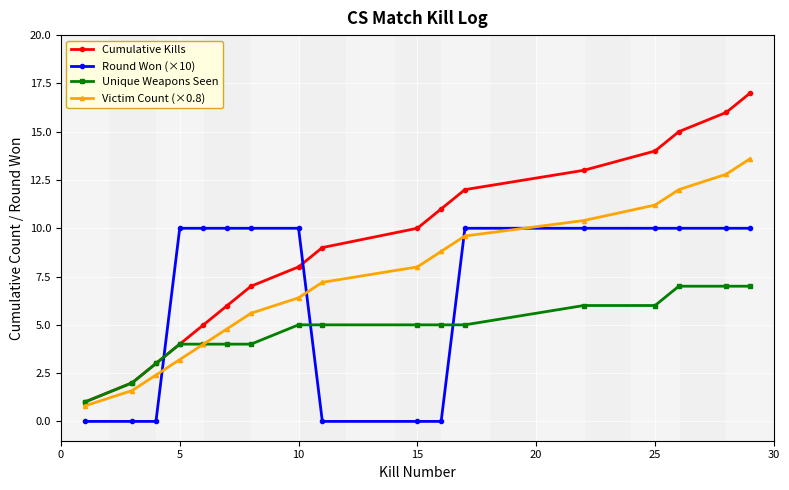

How many categories are shown in the chart?

17